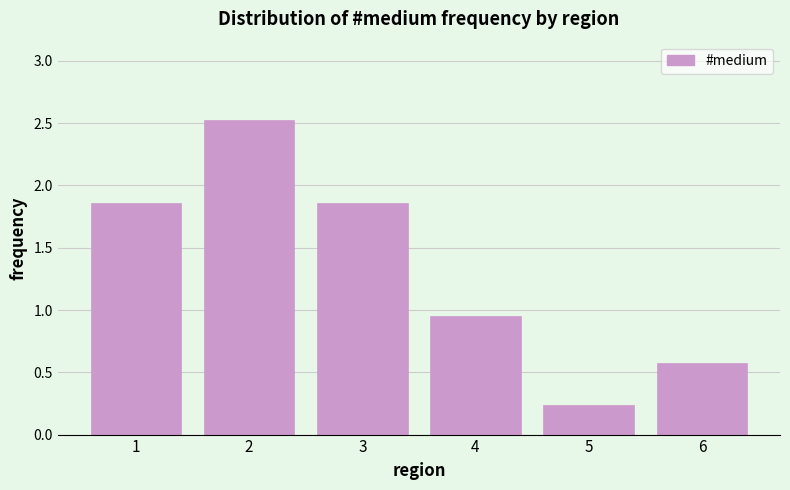

What is the sum of the values at 5 and 3?

2.1